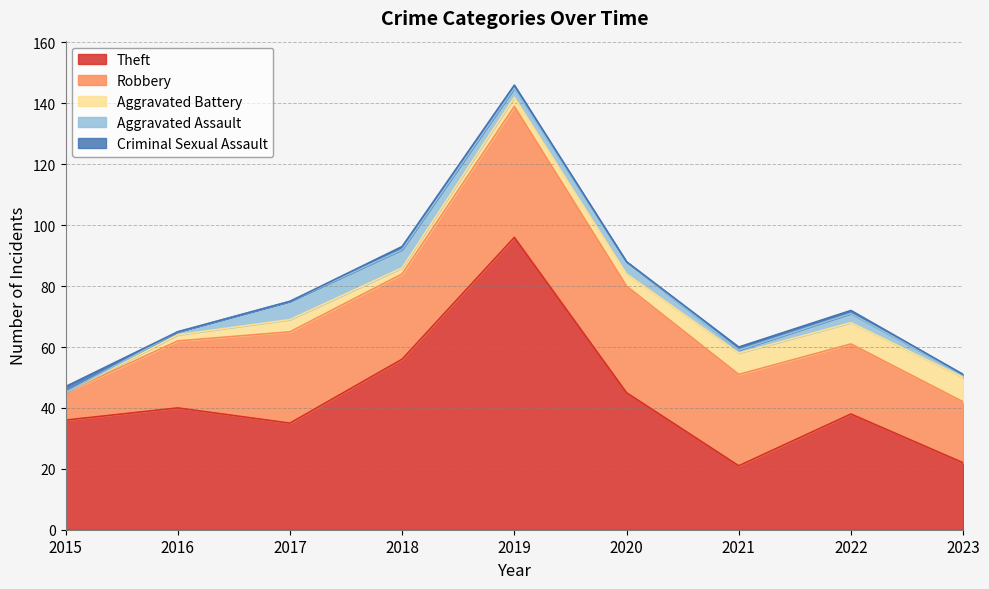

How many lines are shown in the chart?

5